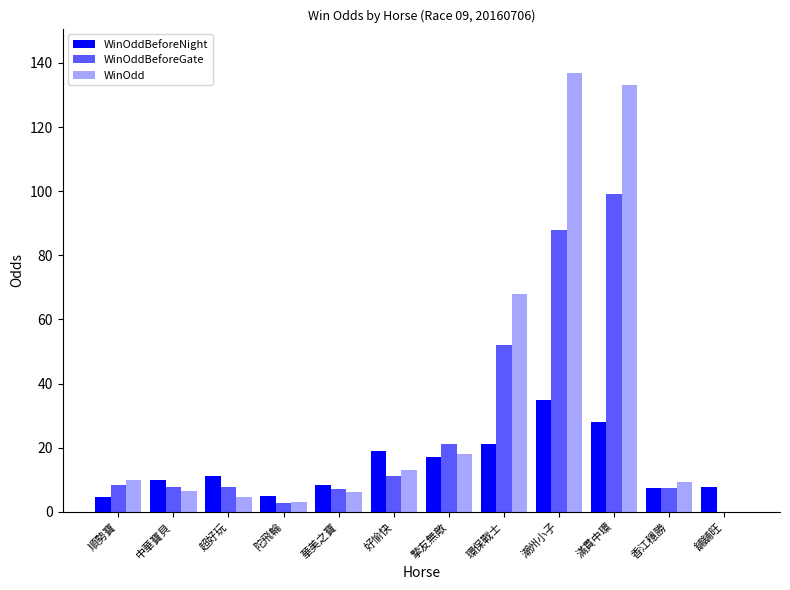

Where does the WinOdd series first go above 10?

好愉快